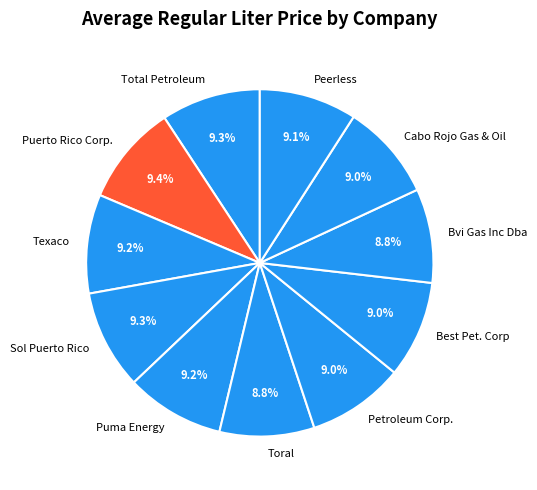

To the nearest percent, what portion does Texaco represent?

9%